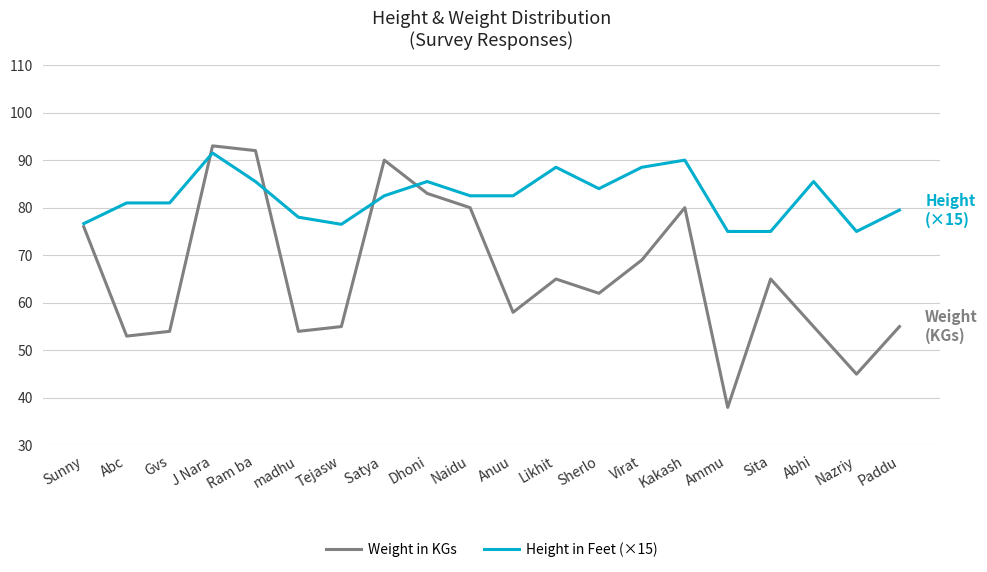

How many lines are shown in the chart?

2